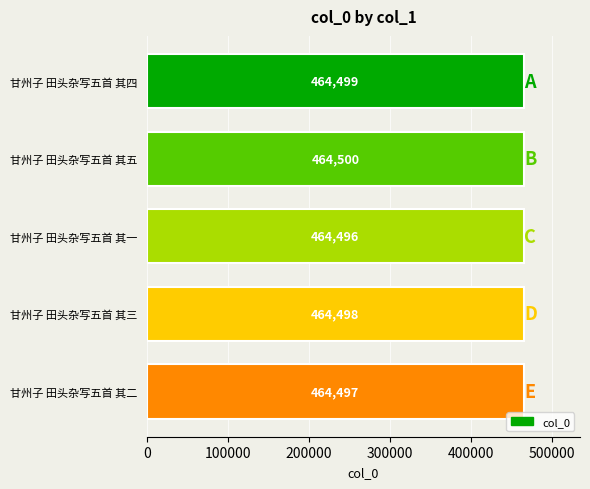

Count the values in the range 464497 to 464499.

3